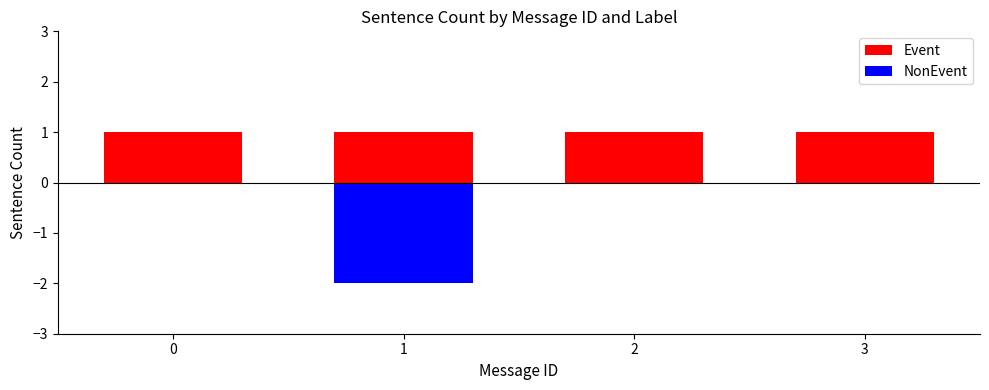

What are all the series names shown in the legend?

Event, NonEvent